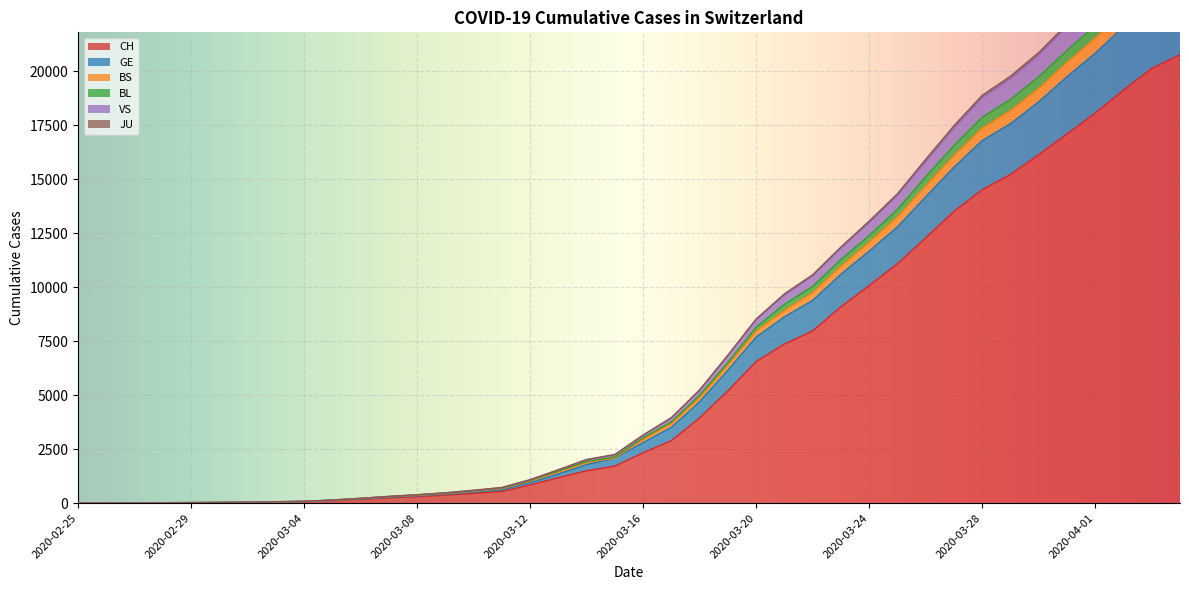

What position from the left is 2020-03-17?

22